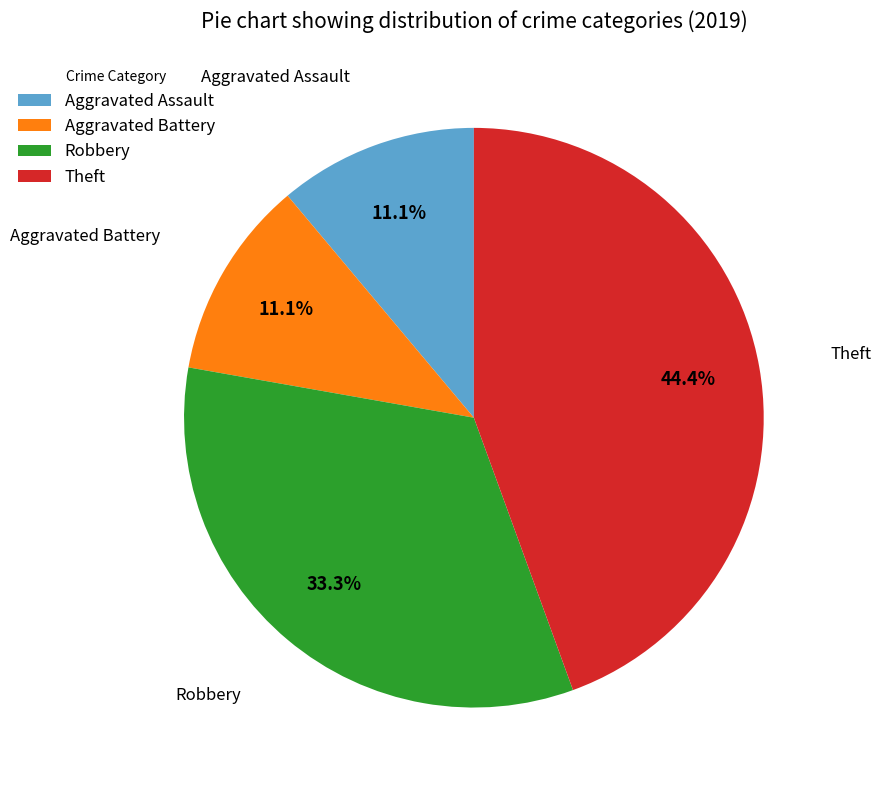

The Aggravated Assault slice represents 11% of the pie. True or false?

True